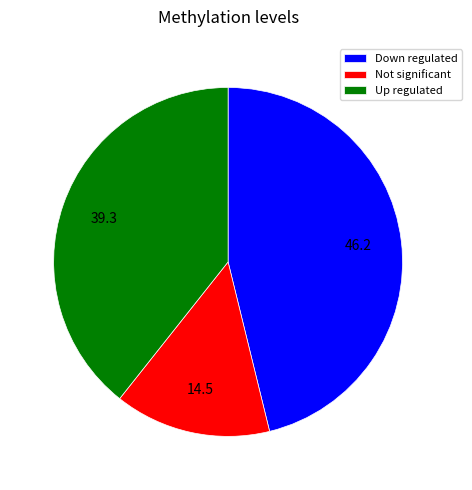

Is Up regulated the majority of the pie?

No